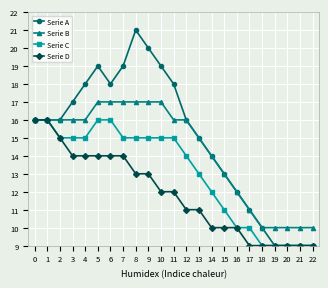

Which series changed the most between 3 and 9?

Serie A